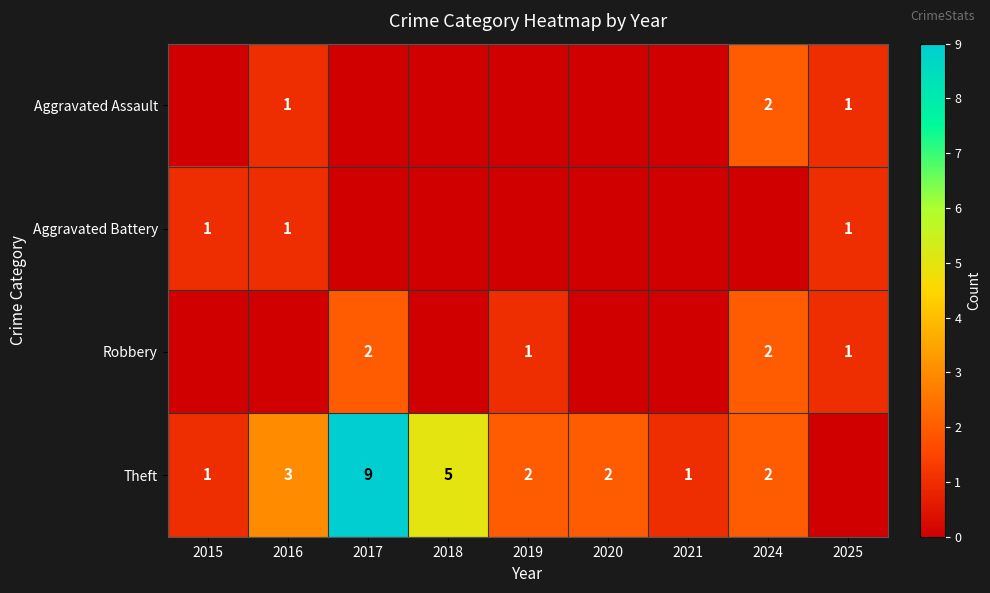

What is the difference between the Theft values at 2017 and 2016?

6